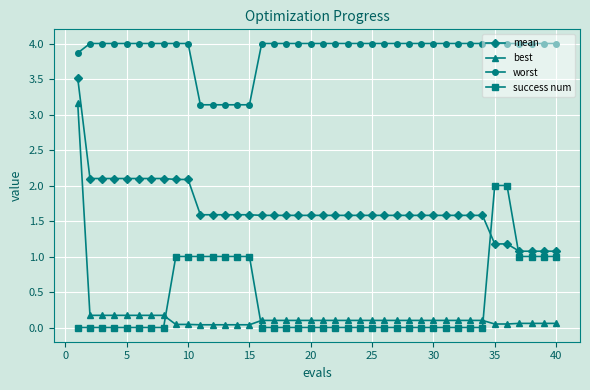

List the series in order of their peak value, highest first.

worst, mean, best, success num